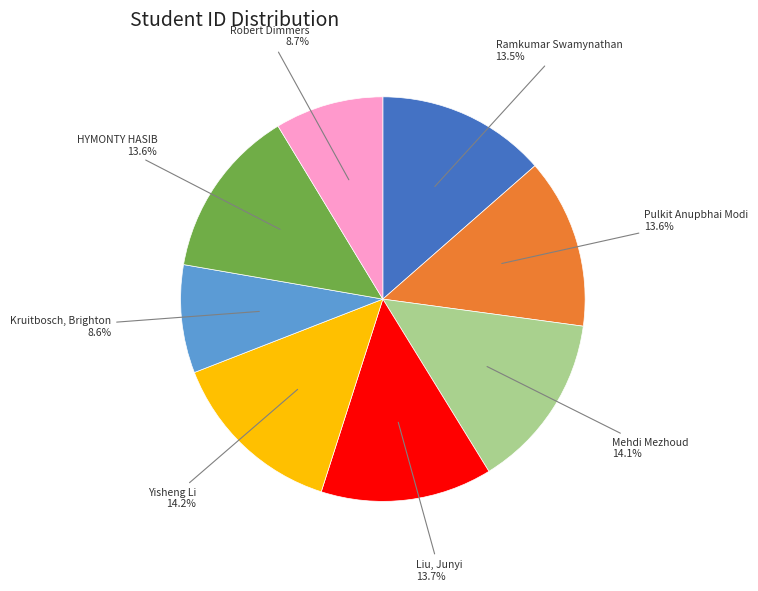

Is there a majority slice in this chart?

No